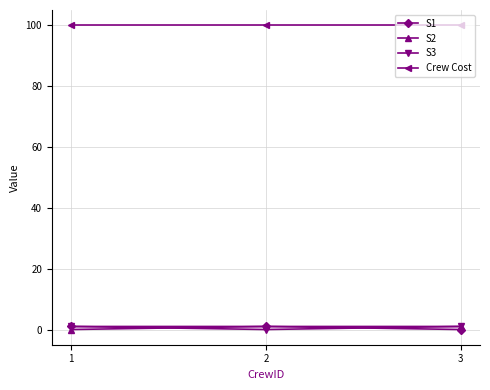

Which series has the largest total across all categories?

Crew Cost